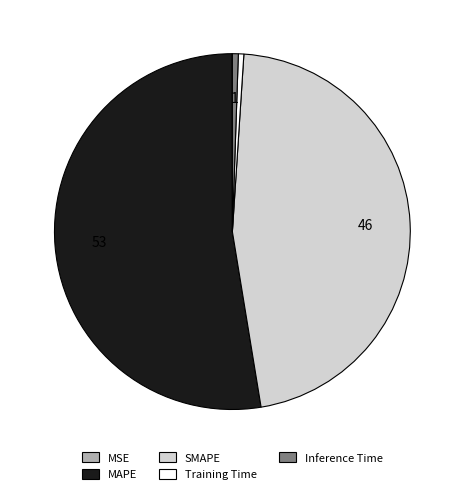

Is the sum of Training Time and Inference Time greater than half?

No